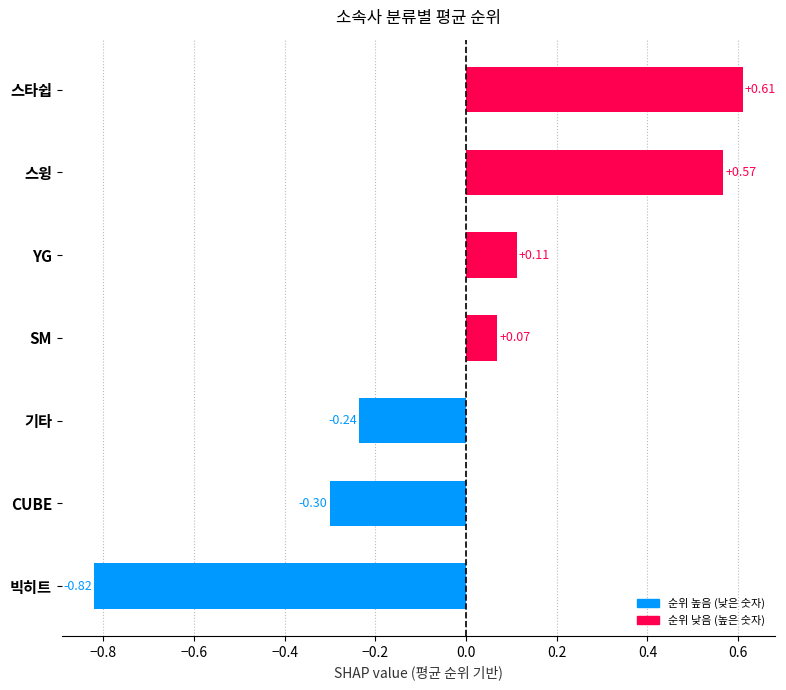

What is the difference between the values at 스타쉽 and 기타?

0.8